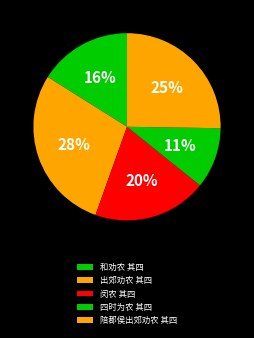

How many segments does this pie chart have?

5